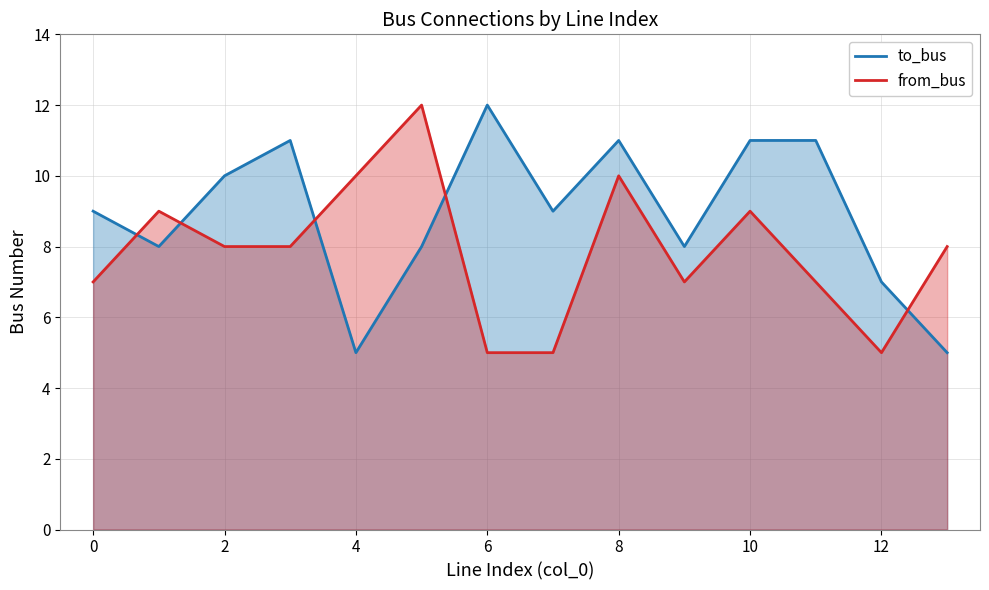

How many values in the from_bus series exceed 8?

5